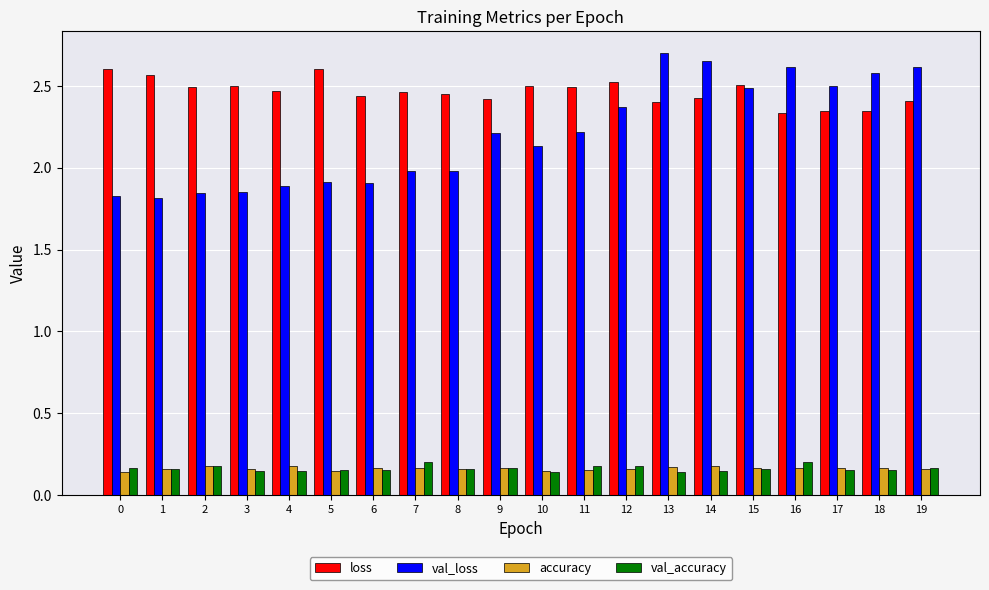

At how many categories does at least one series exceed 1?

20